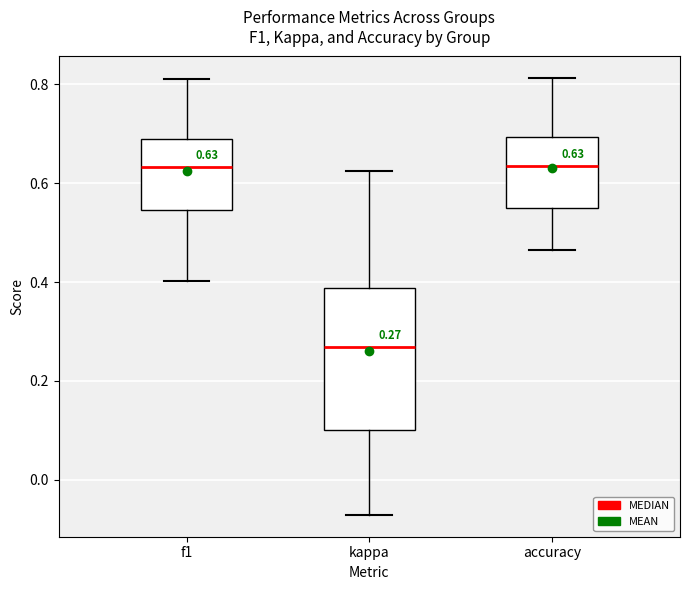

Which box has the lowest median line?

kappa